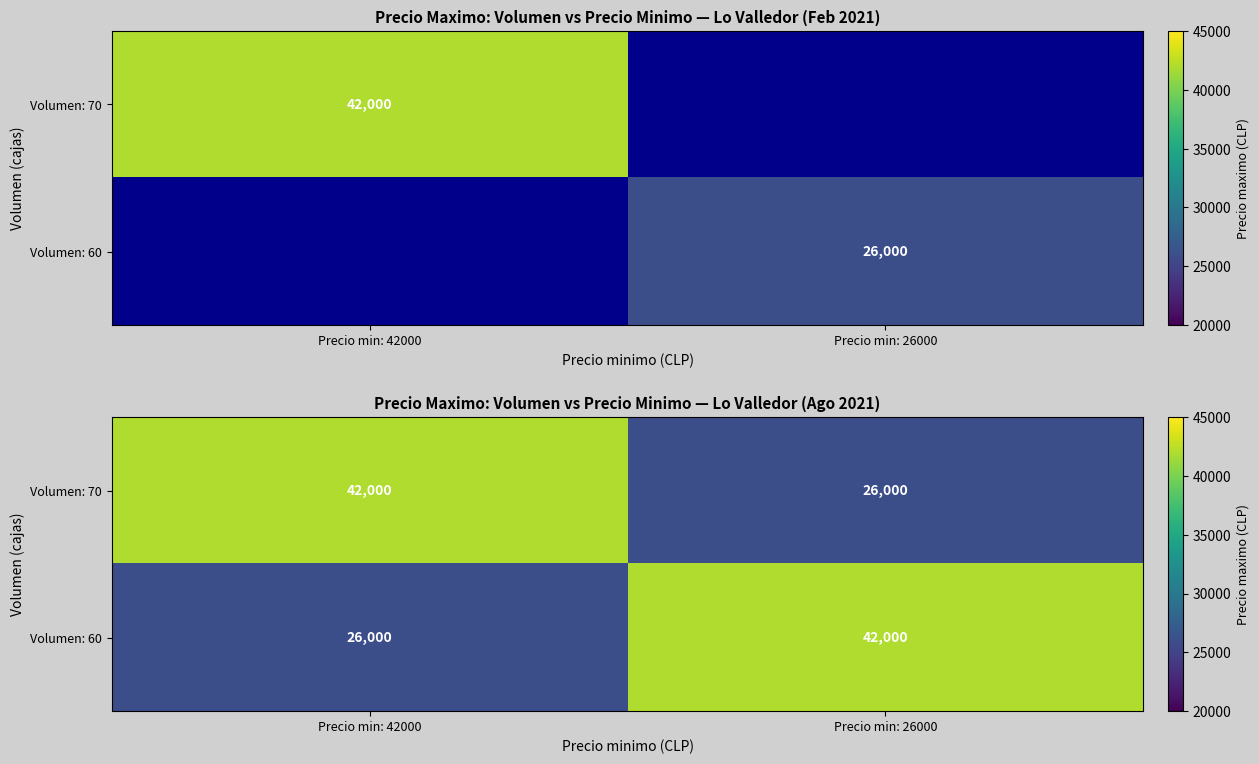

The Volumen: 70 series shows 11916 at Precio min: 42000. True or false?

False